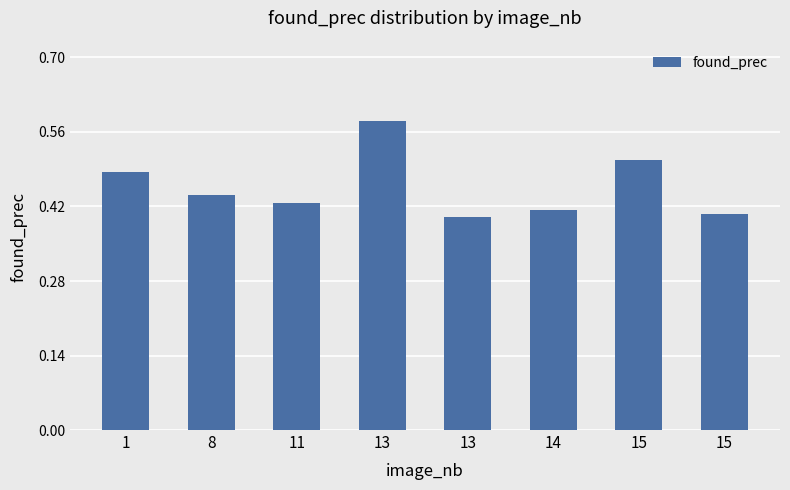

Rank the categories by value from highest to lowest.

13, 15, 1, 8, 11, 14, 15, 13